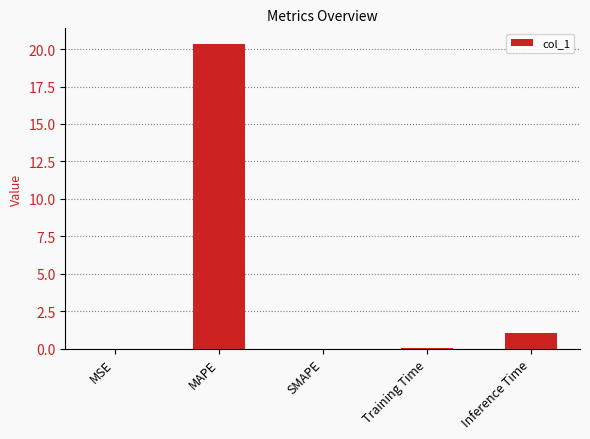

What is the difference between the values at Inference Time and Training Time?

1.0